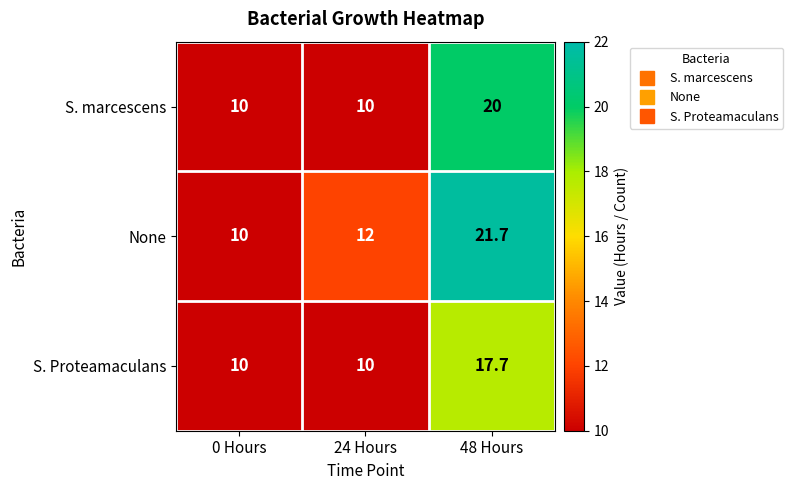

The None series shows 10.0 at 0 Hours. True or false?

True